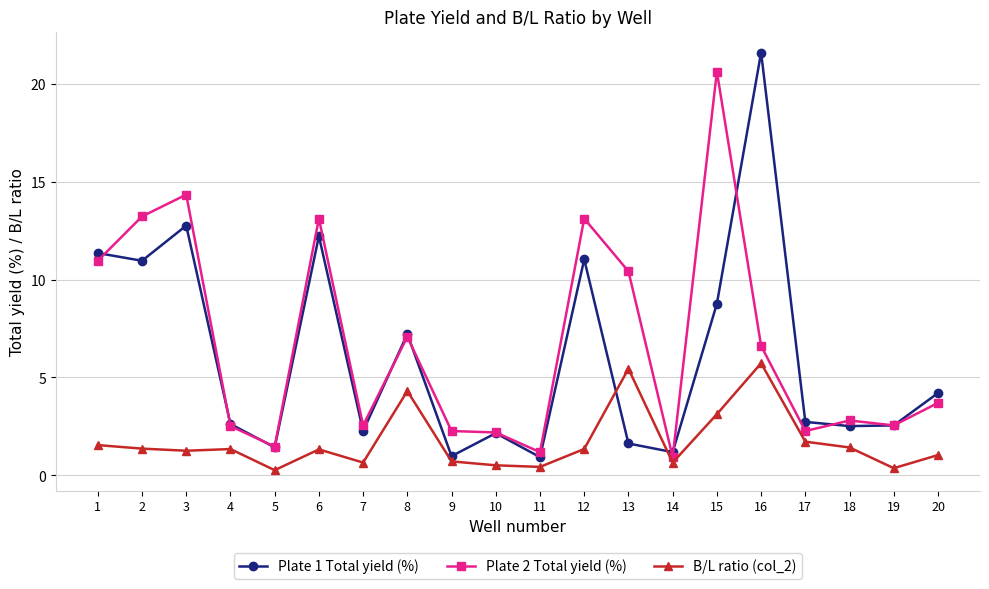

Which series changed the most between 6 and 10?

Plate 2 Total yield (%)